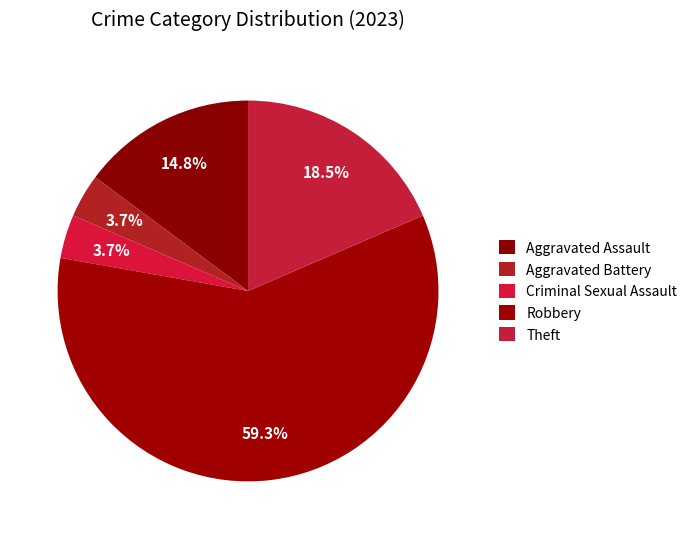

Combined, do Theft and Criminal Sexual Assault account for over 50%?

No